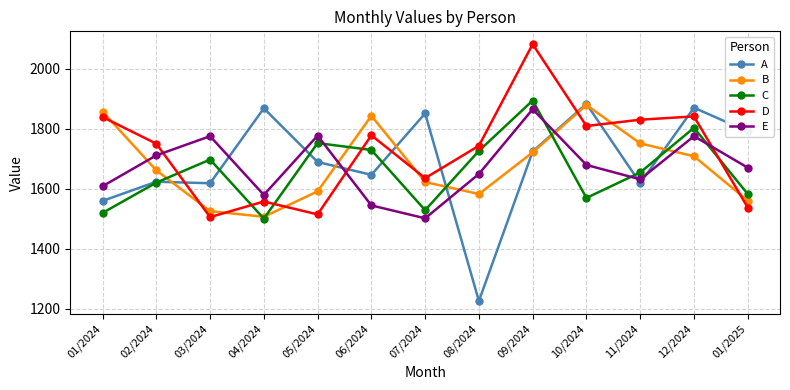

At which category is the sum across all series the highest?

09/2024